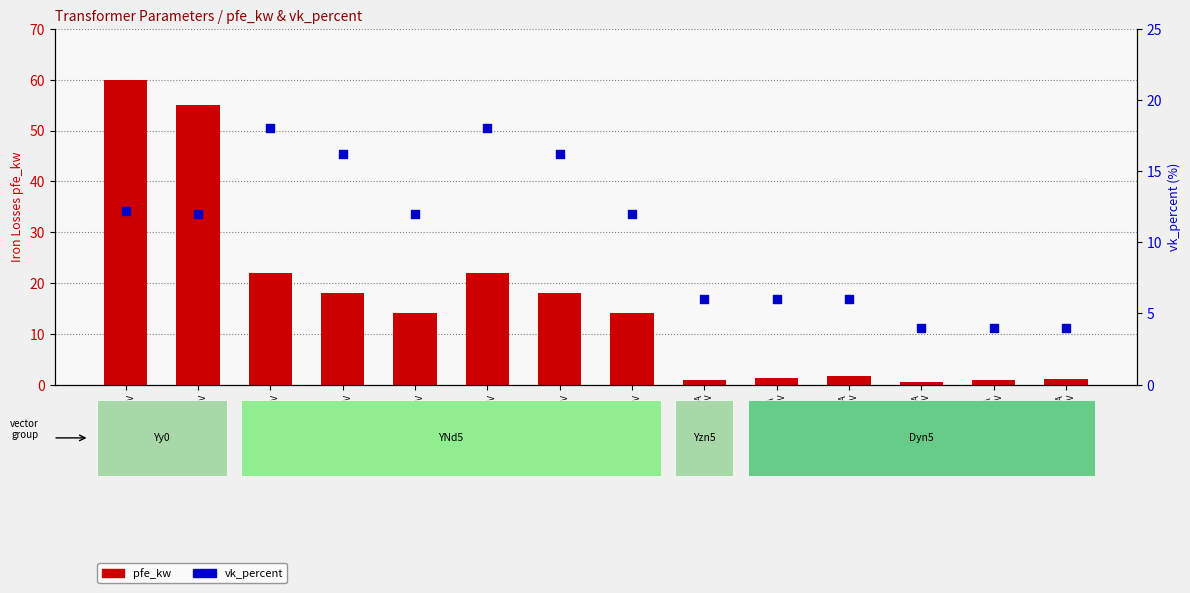

What is the total value across all series at 25 MVA
110/10 kV?

26.0